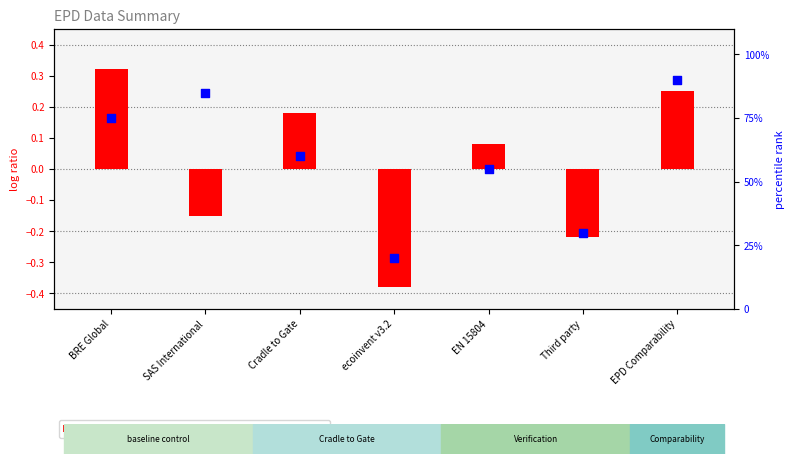

What is the total value across all series at EN 15804?

55.1